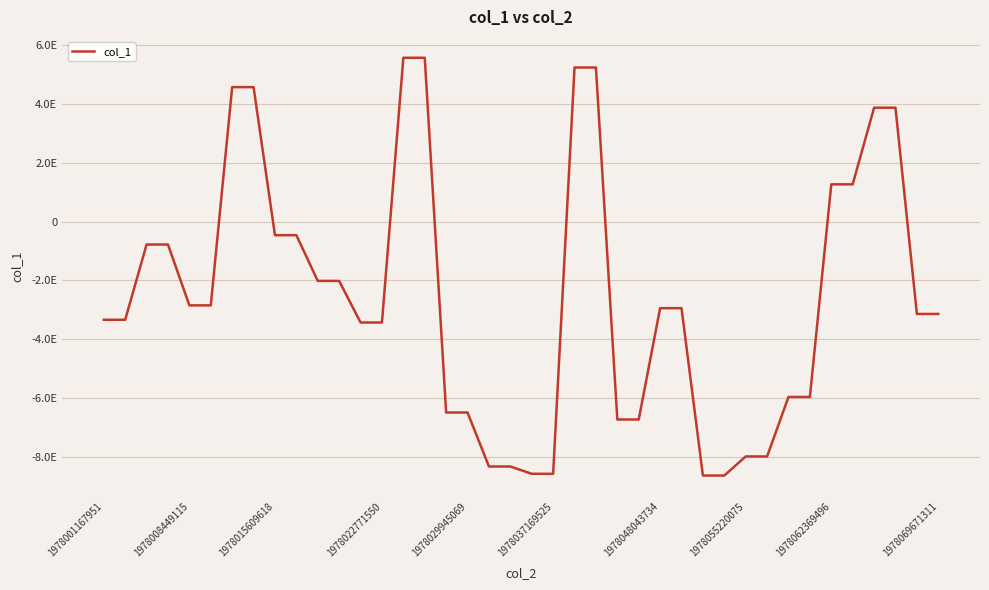

Does the chart have visible grid lines?

Yes